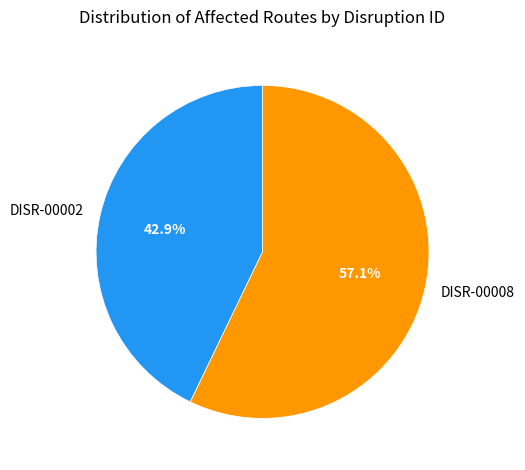

Between DISR-00002 and DISR-00008, which is larger?

DISR-00008